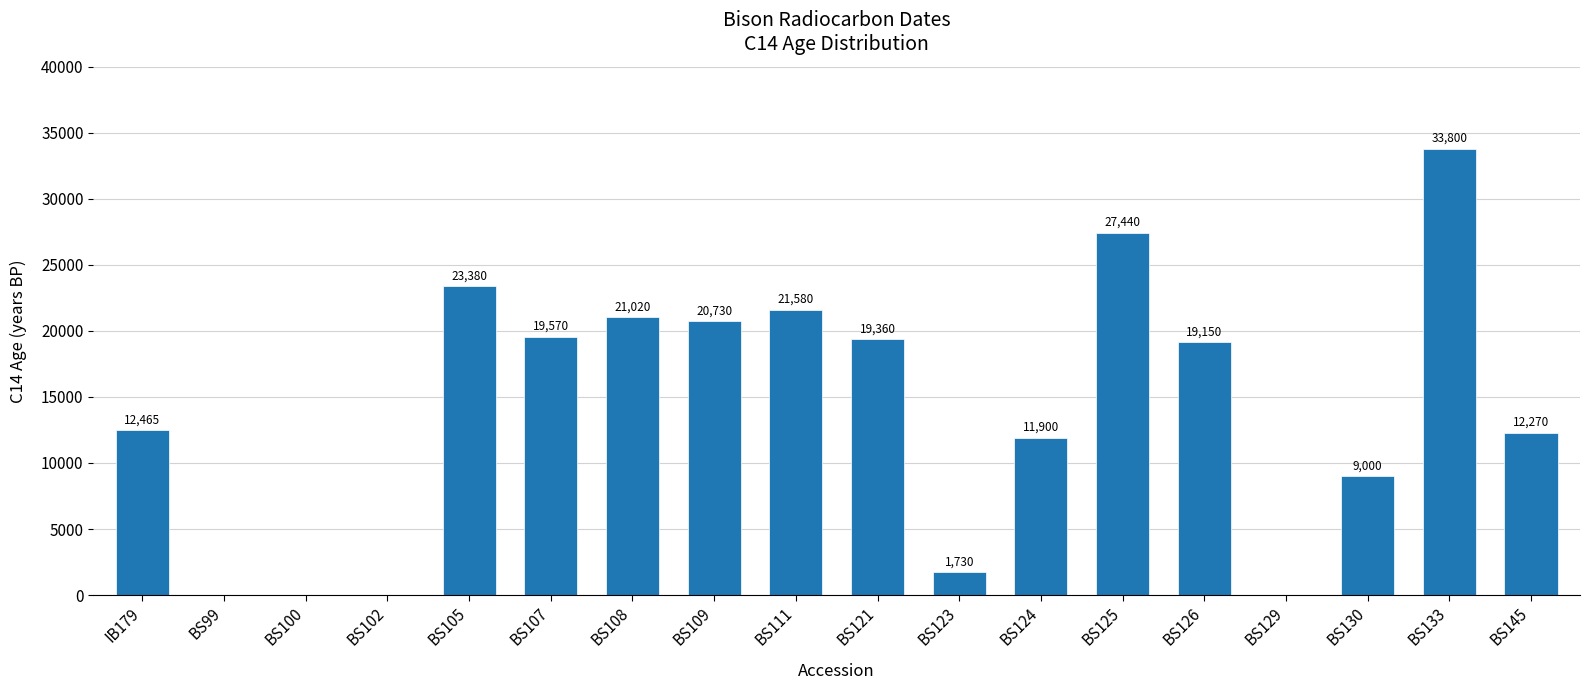

Read the value at BS121.

19360